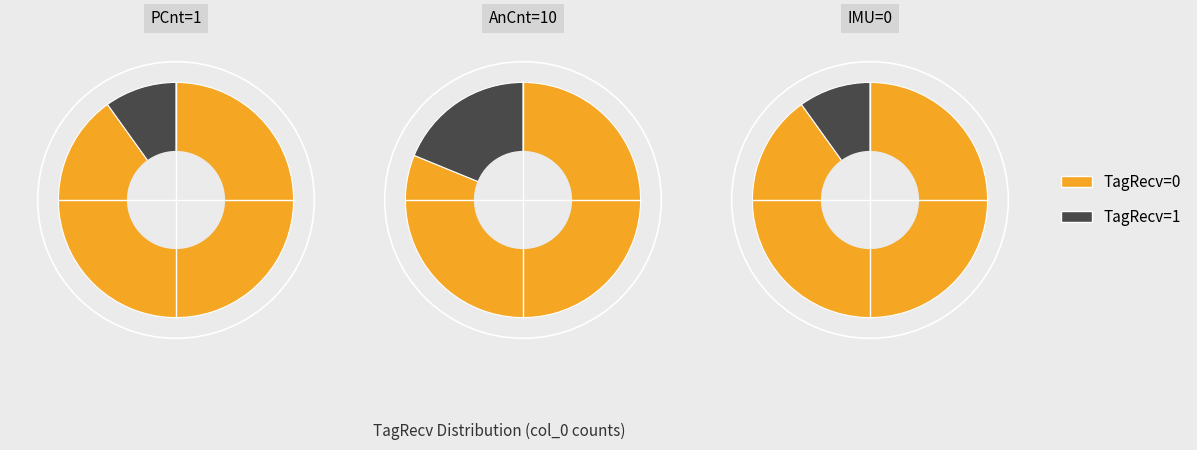

What is the change in value from TagRecv=0 to TagRecv=1?

-82